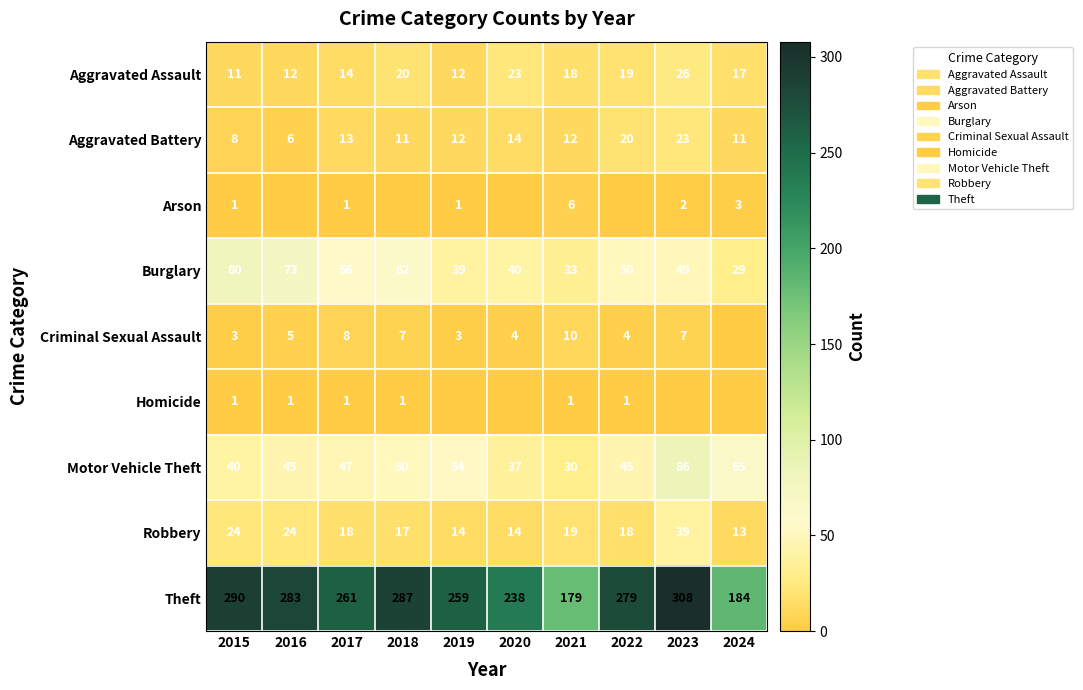

At which label does Theft reach its peak?

2023